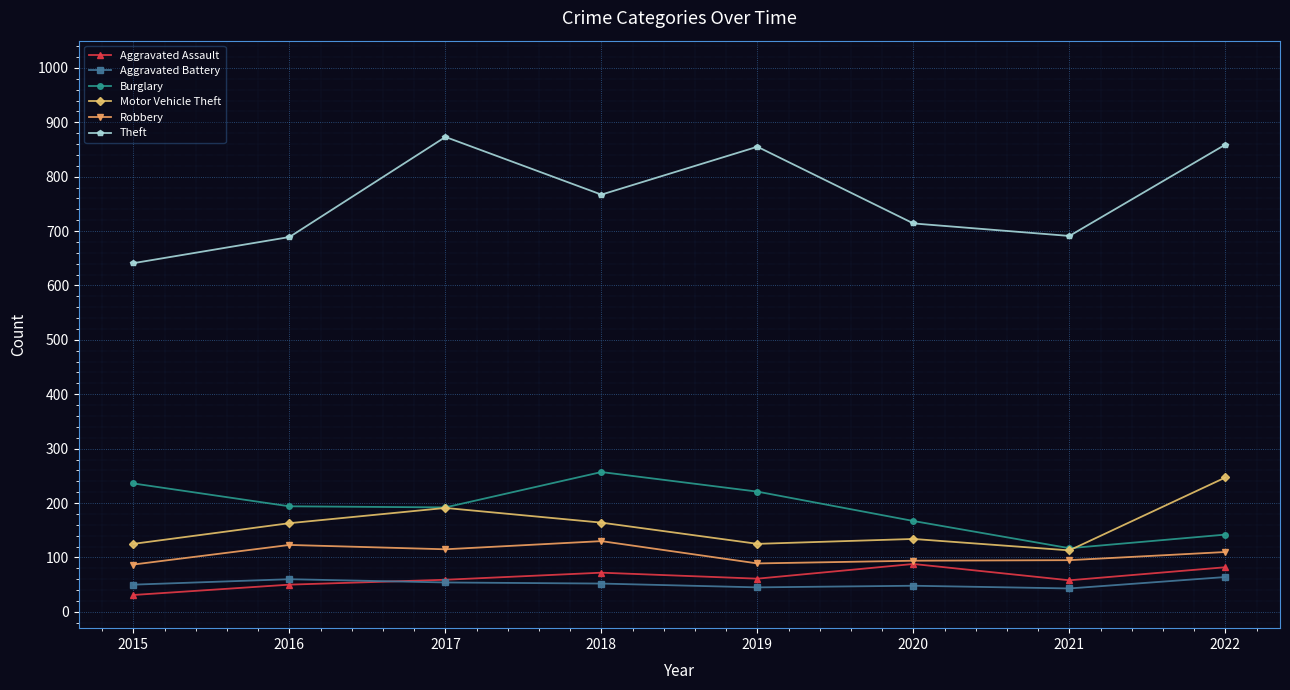

True or false: Robbery and Theft cross at least once.

False